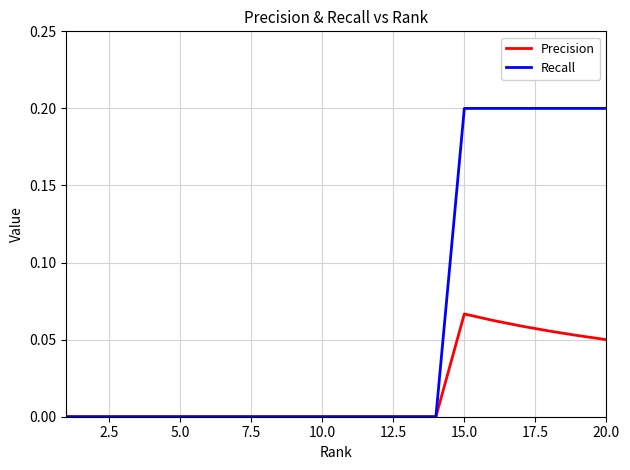

List the series in order of their peak value, highest first.

Recall, Precision